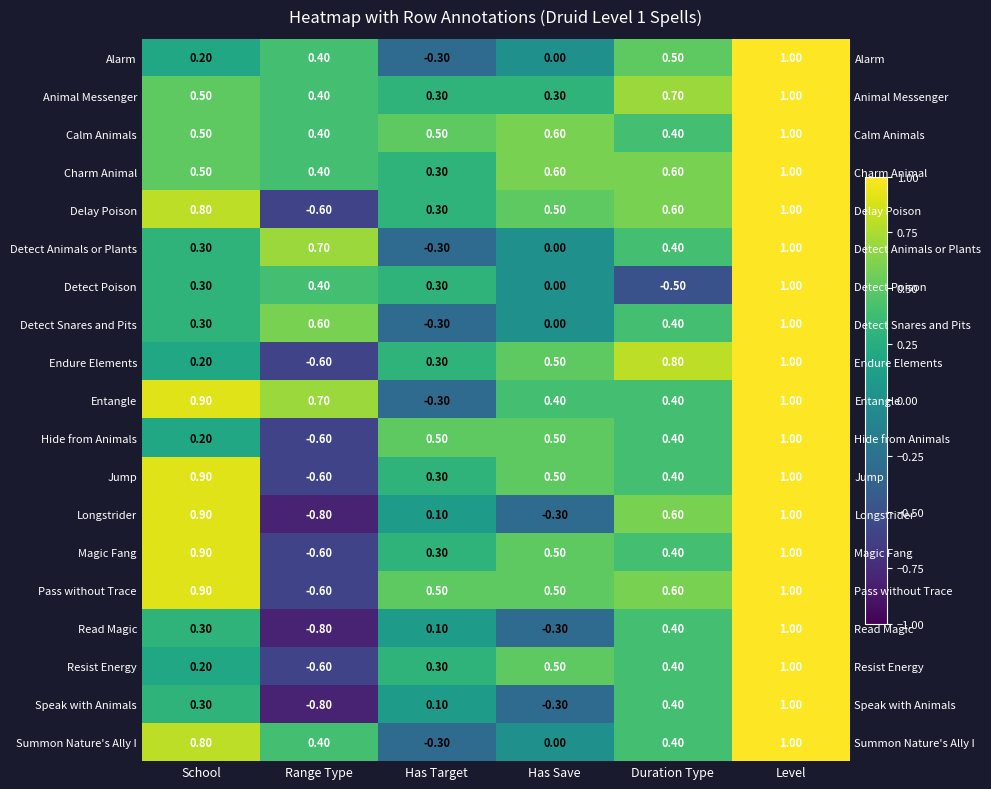

What is the total value across all series at Has Save?

4.5